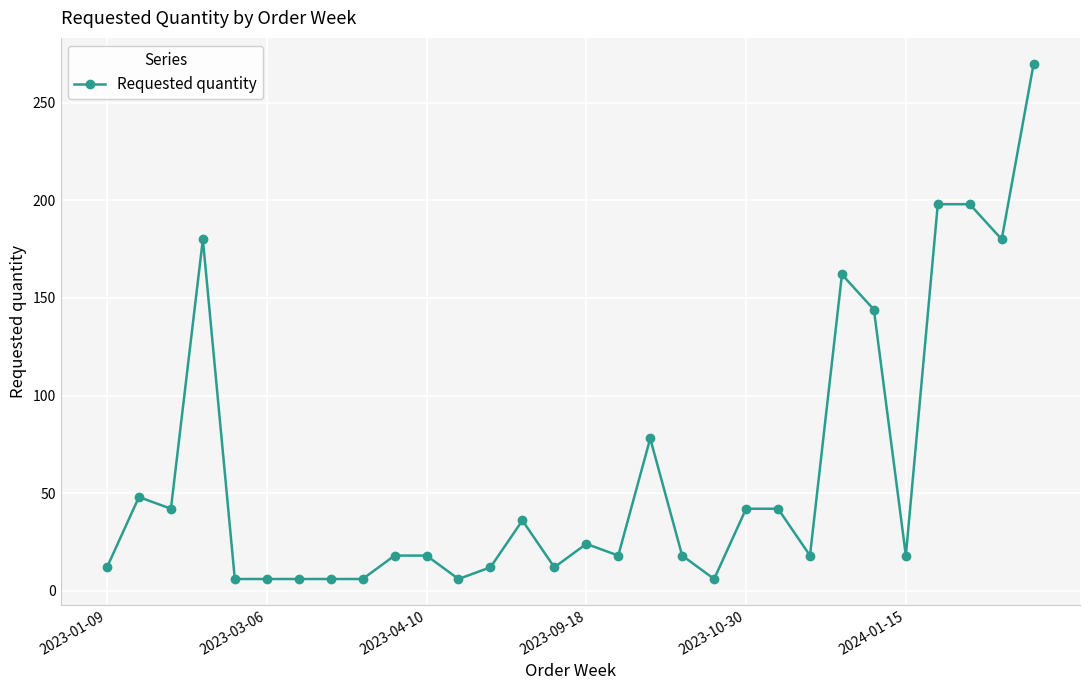

What is the difference between the maximum and second lowest values?

264